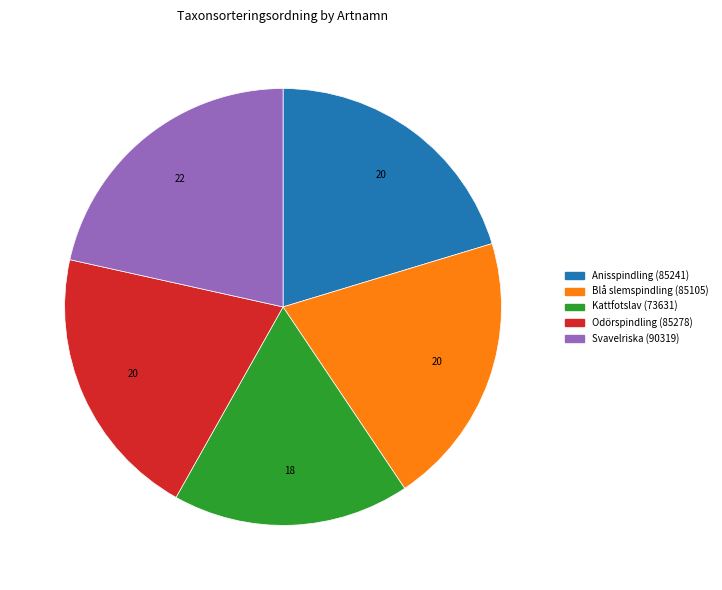

How many segments does this pie chart have?

5